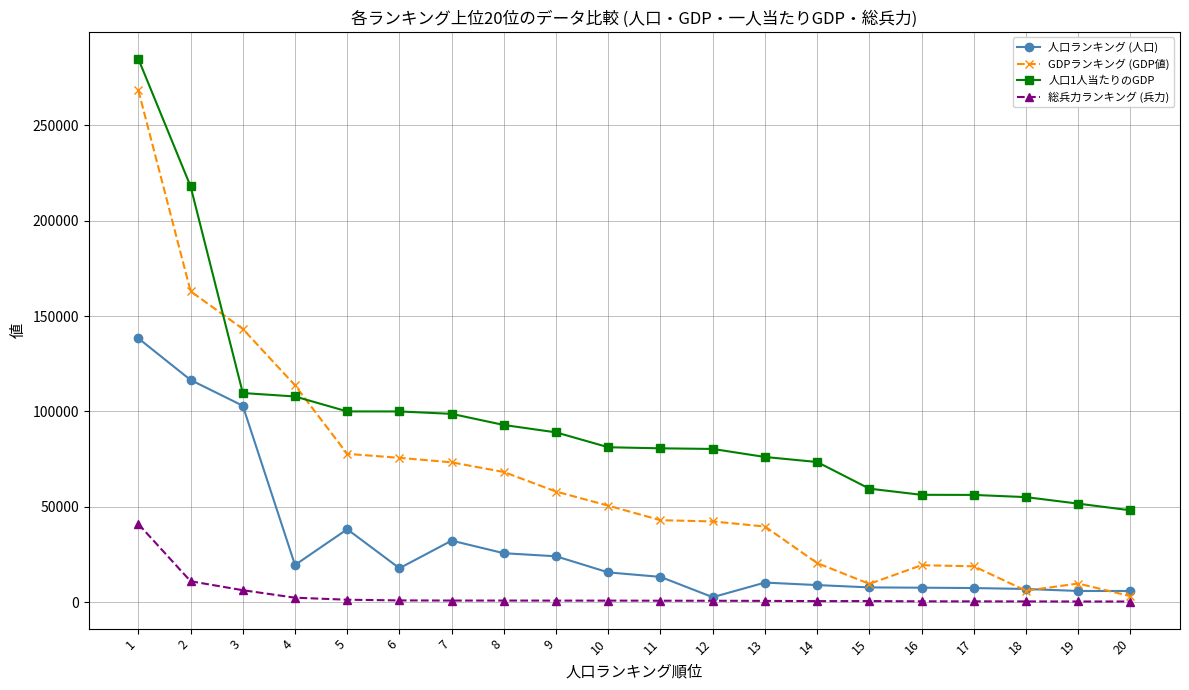

True or false: 人口ランキング (人口) has more than 2 interior local peaks.

True